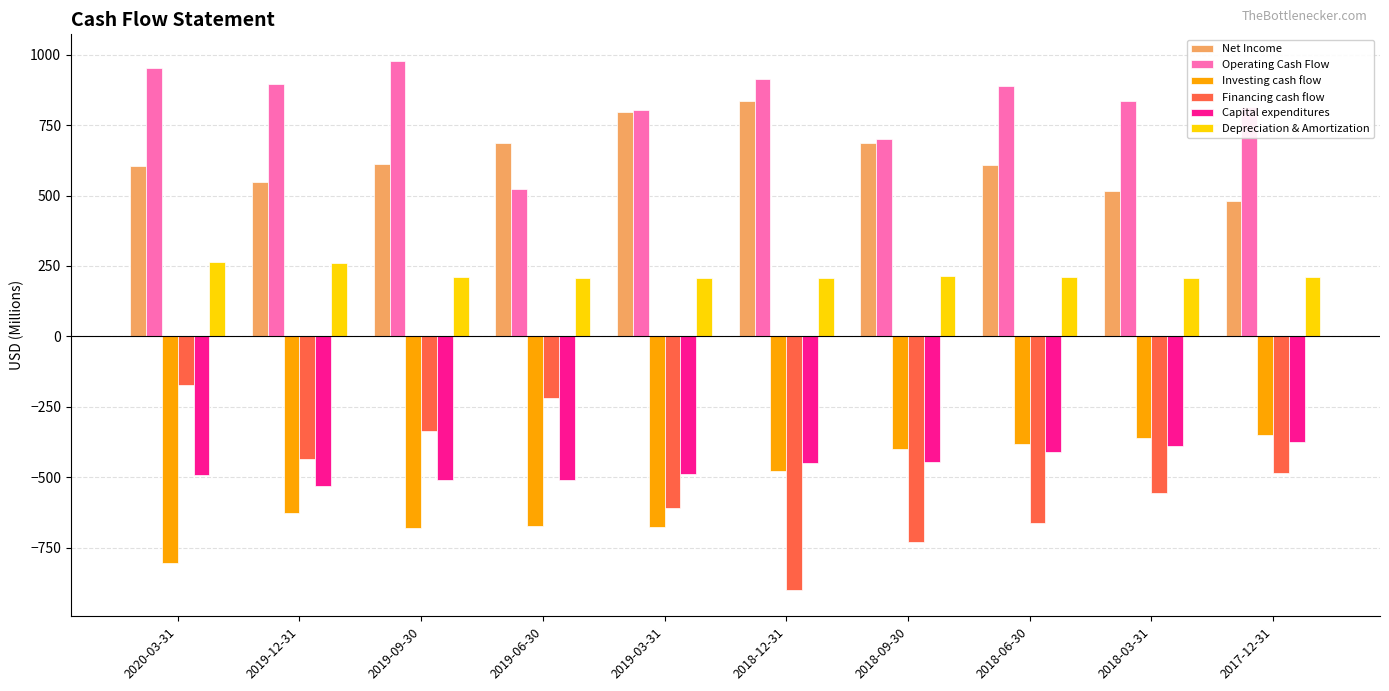

Which category has the lowest value across all series?

2018-12-31